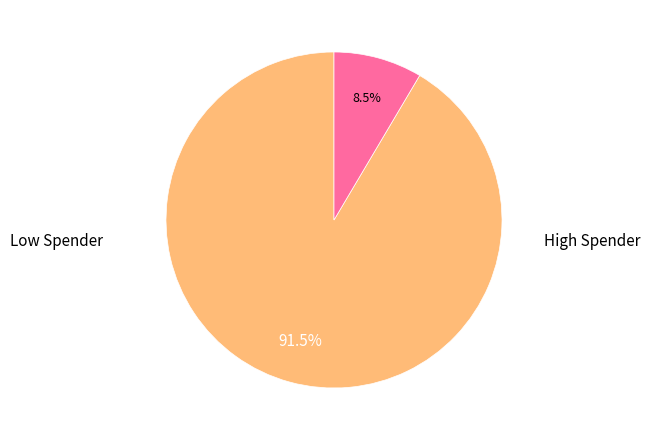

Is there any slice that represents more than half of the pie?

Yes